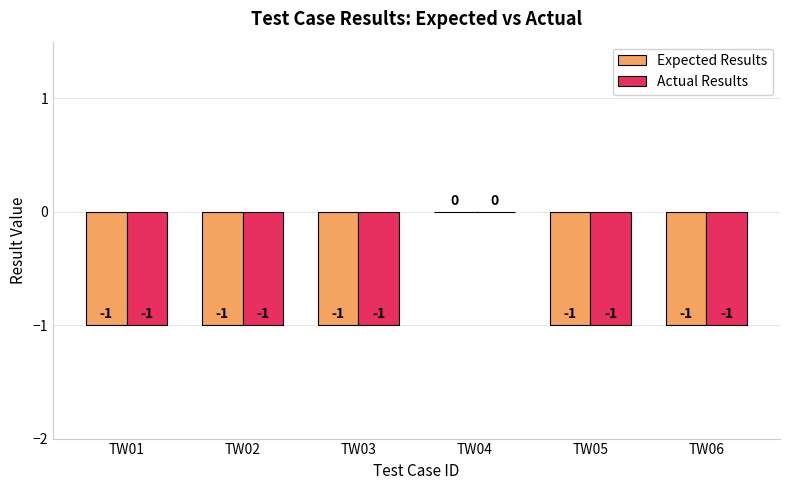

Reading left to right, extract all data points from this chart.

Expected Results: -1	-1	-1	0	-1	-1
Actual Results: -1	-1	-1	0	-1	-1